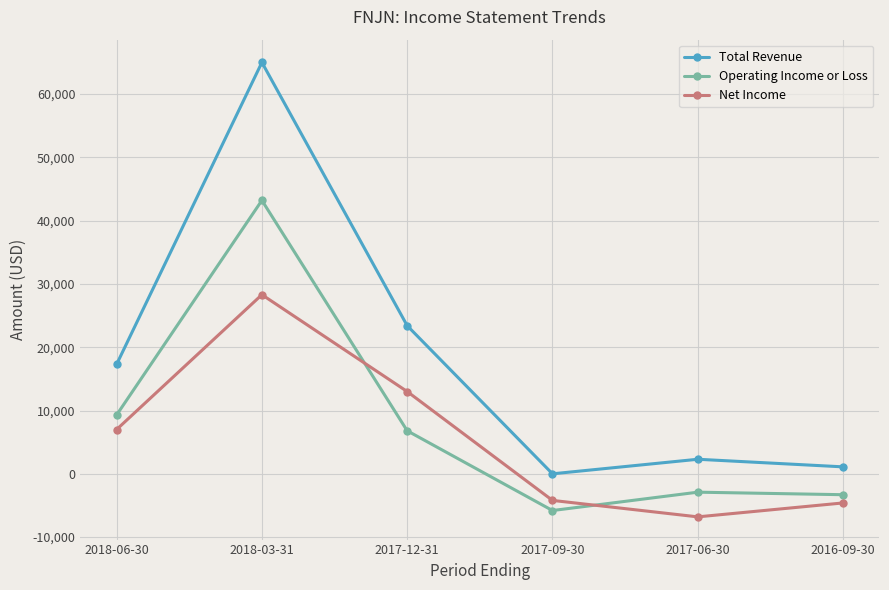

What is the difference between the second highest and second lowest values in the Total Revenue series?

22300